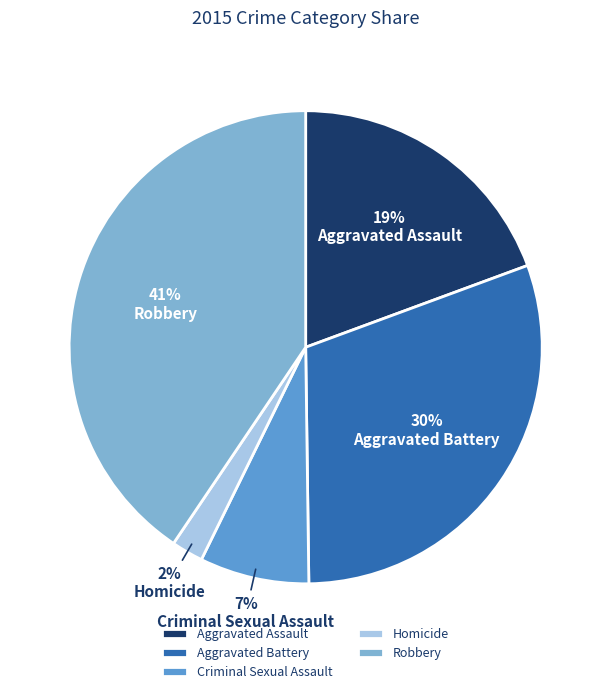

To the nearest percent, what portion does Homicide represent?

2%